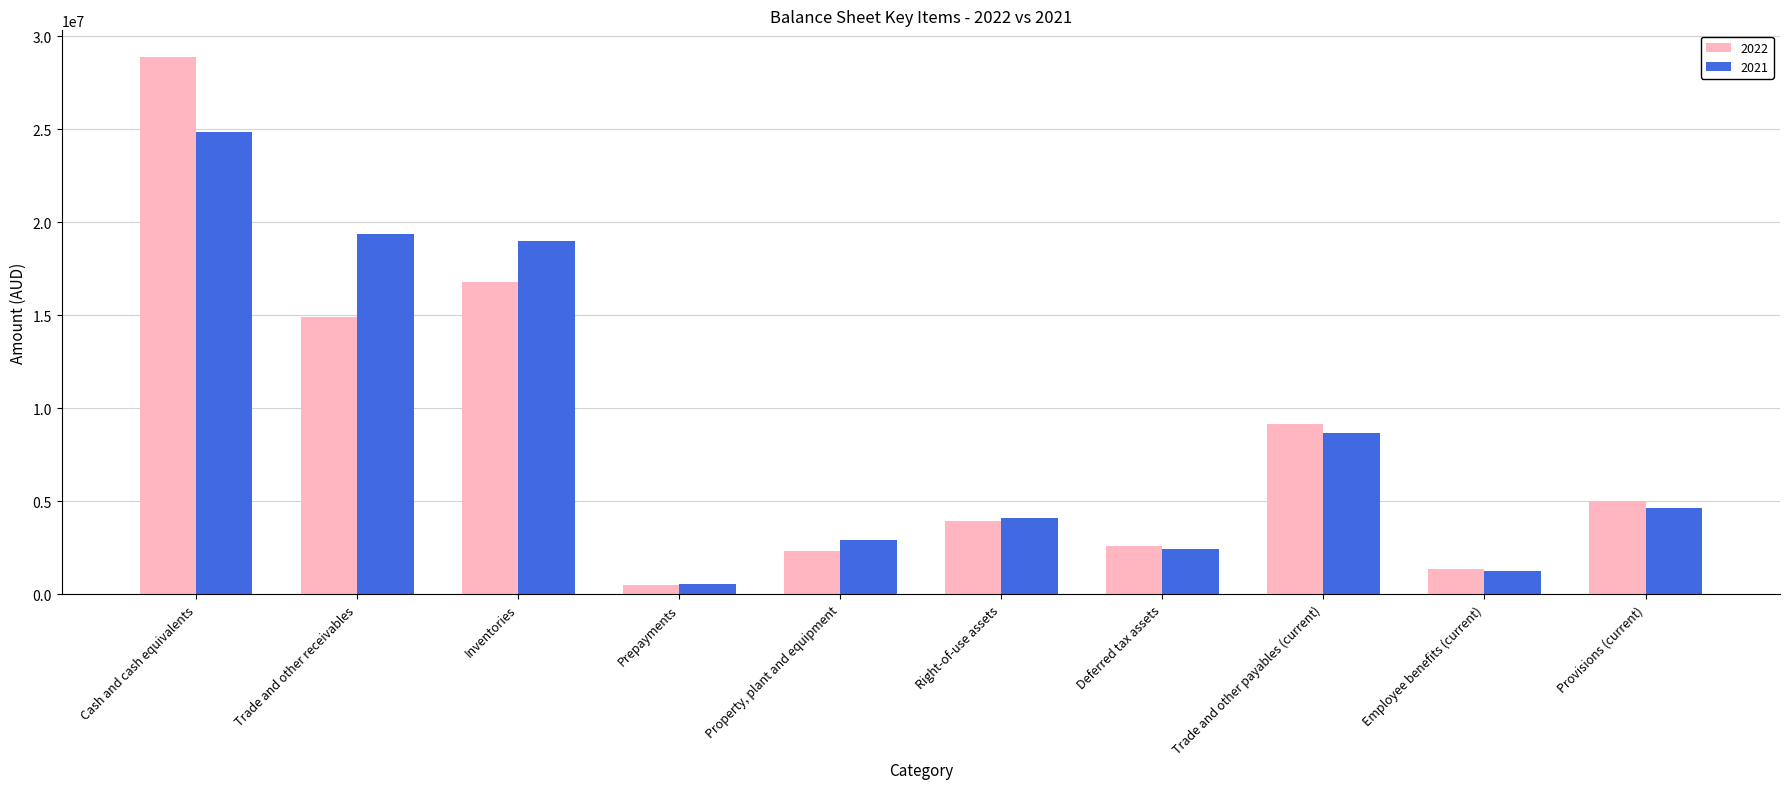

What is the spread (max minus min) of values at Deferred tax assets?

156722